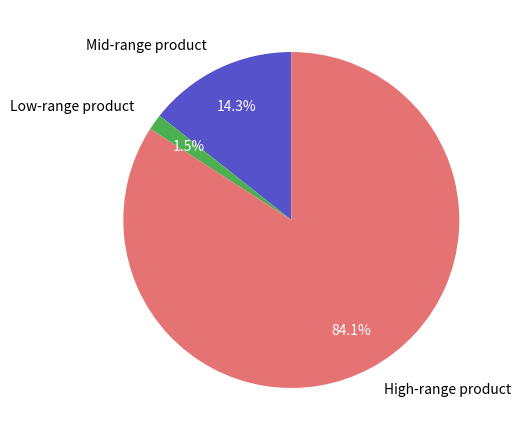

How much of the chart is everything except Low-range product?

98.5%